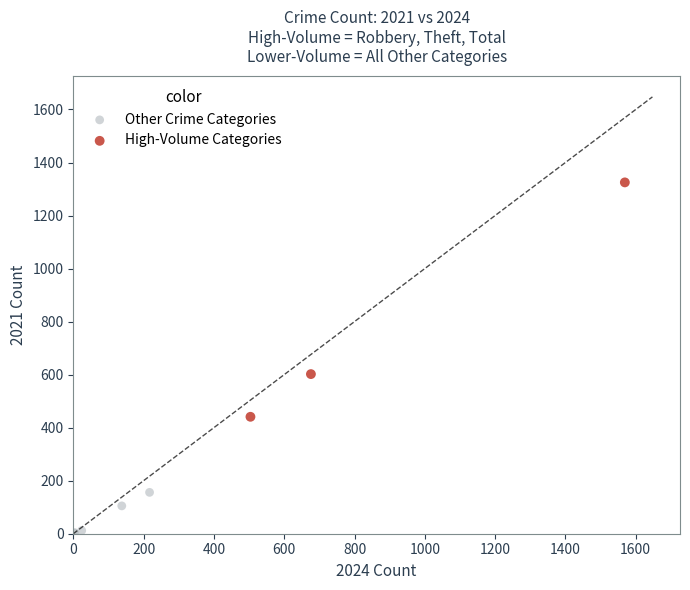

Which series reaches the minimum Y coordinate?

Other Crime Categories